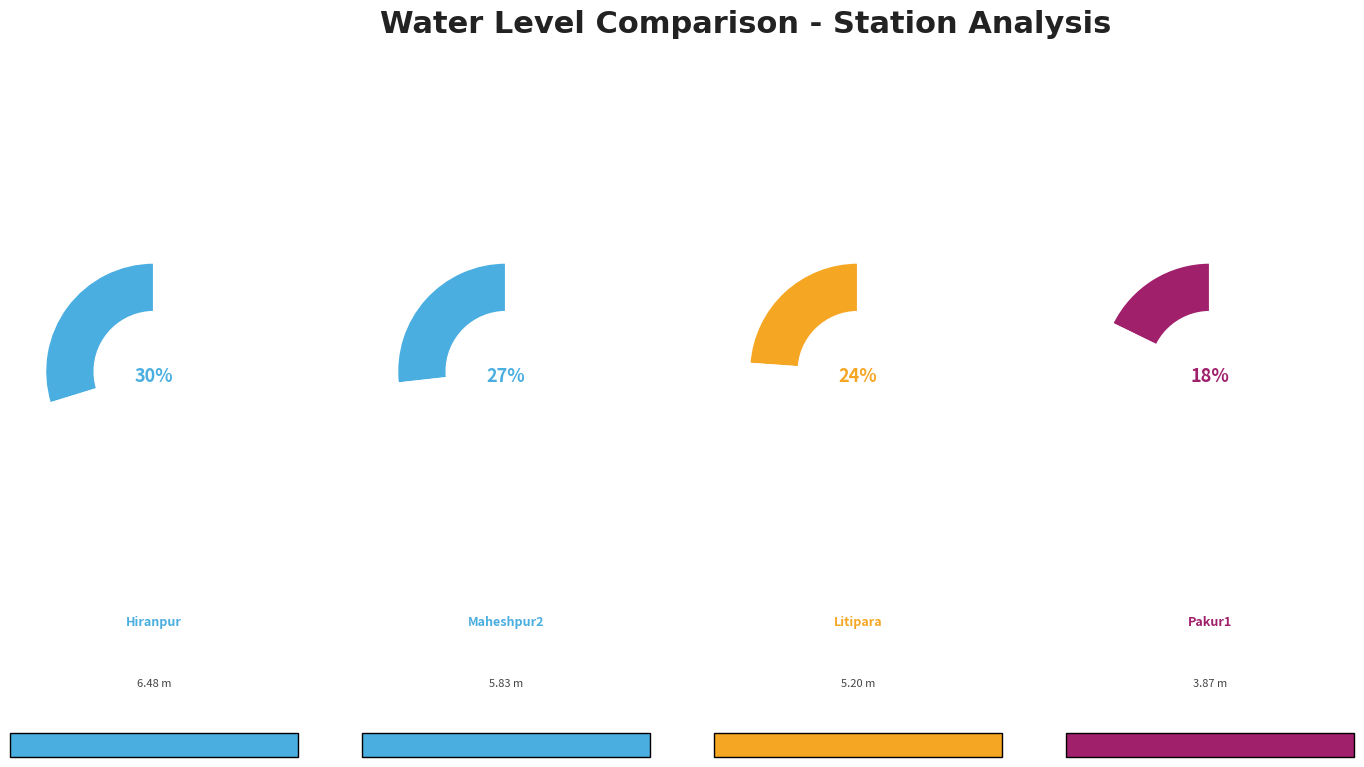

The Salgapara slice represents 14% of the pie. True or false?

False